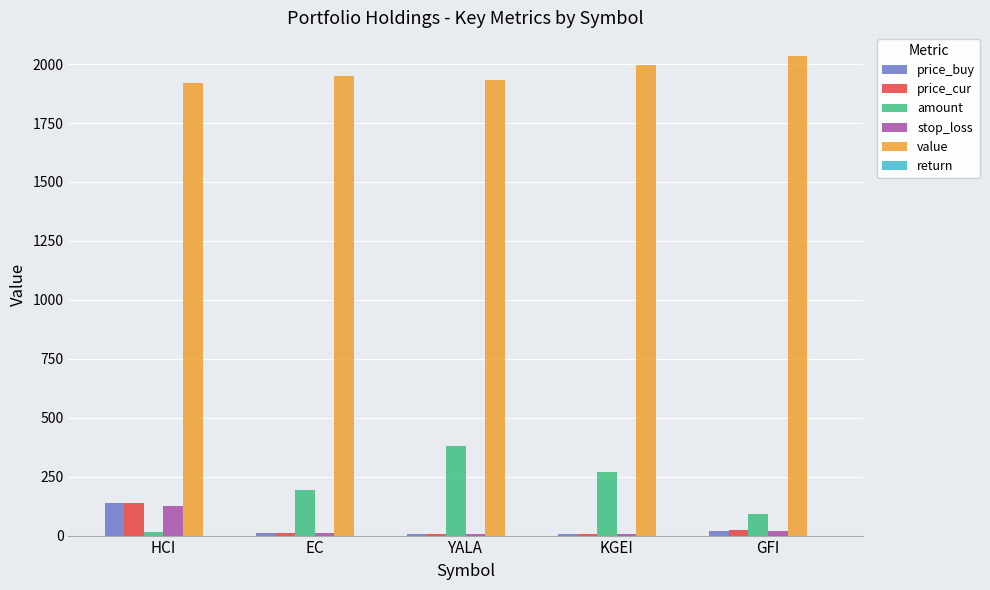

The value of price_buy at YALA is 5.2. True or false?

True